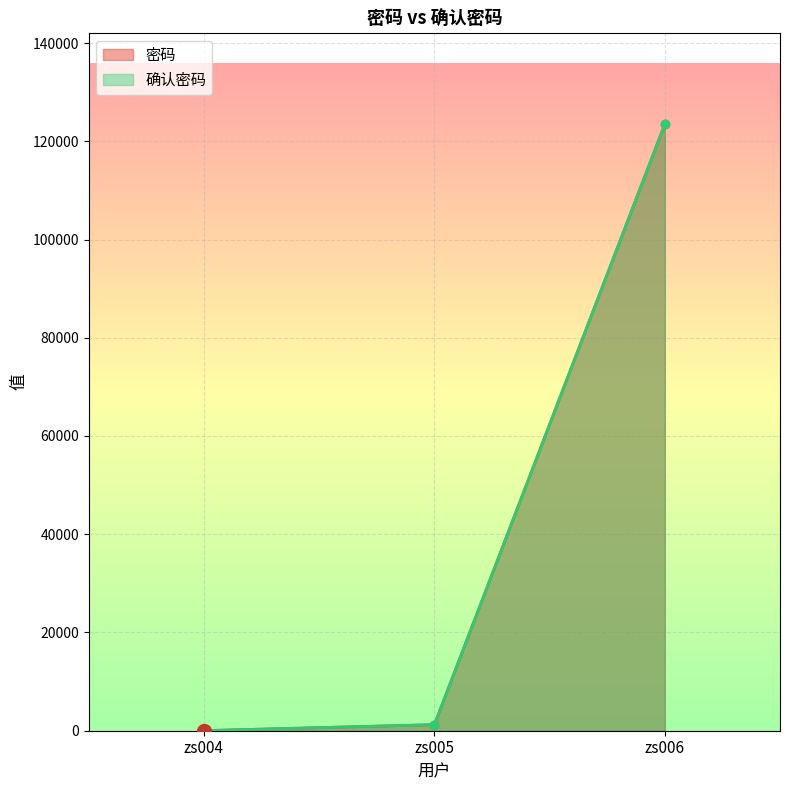

What is the sum of all 密码 values?

124702